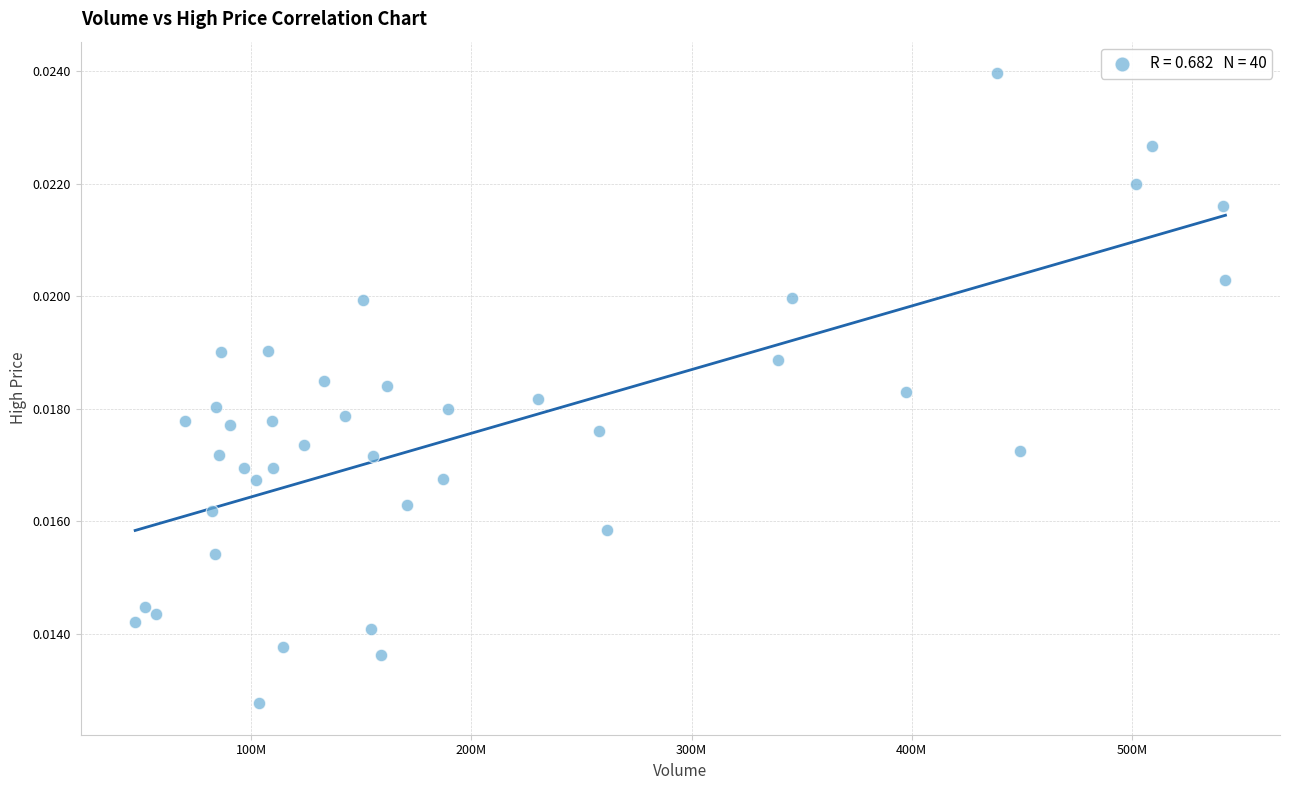

What is the range of X values (max minus min)?

495118842.0